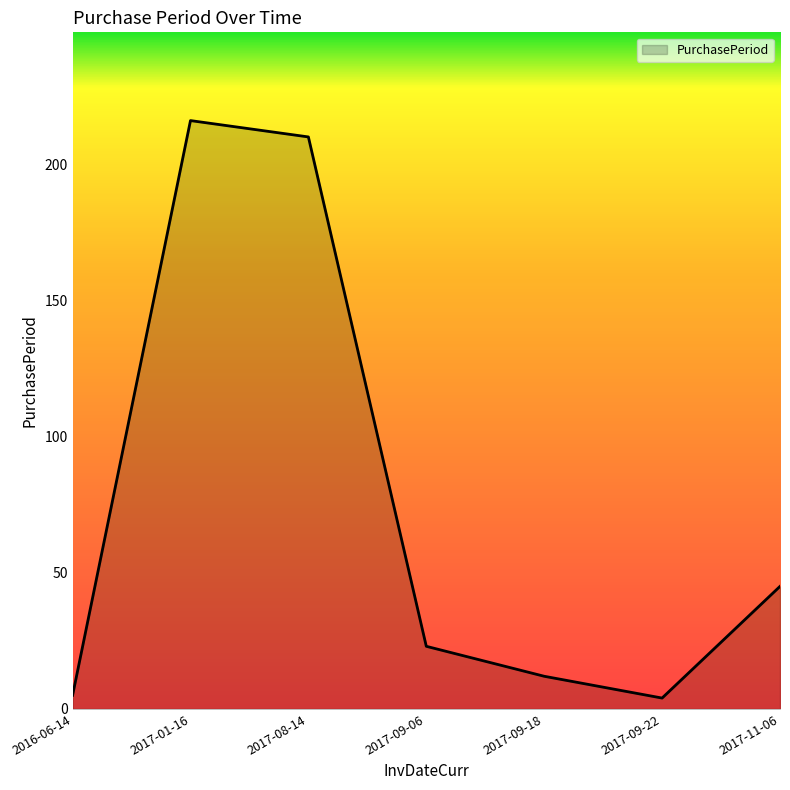

At which category does the data reach its first local peak?

2017-01-16